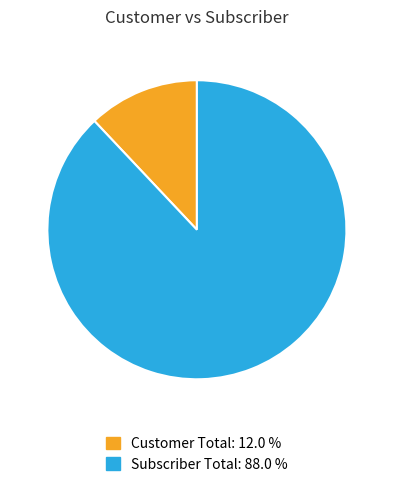

Does any single category account for the majority?

Yes